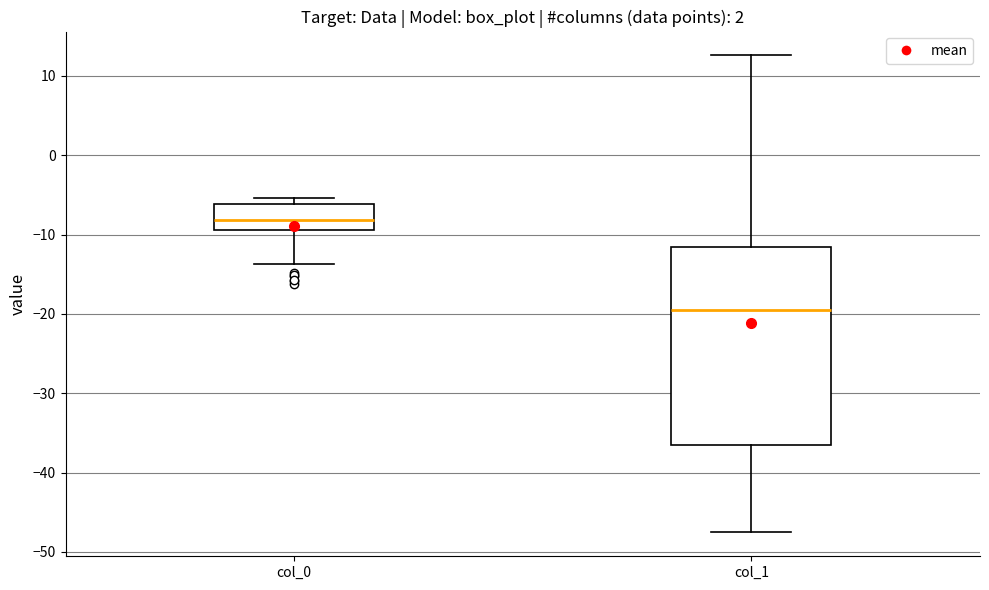

Comparing the boxes themselves (not the whiskers), which one is the tallest?

col_1